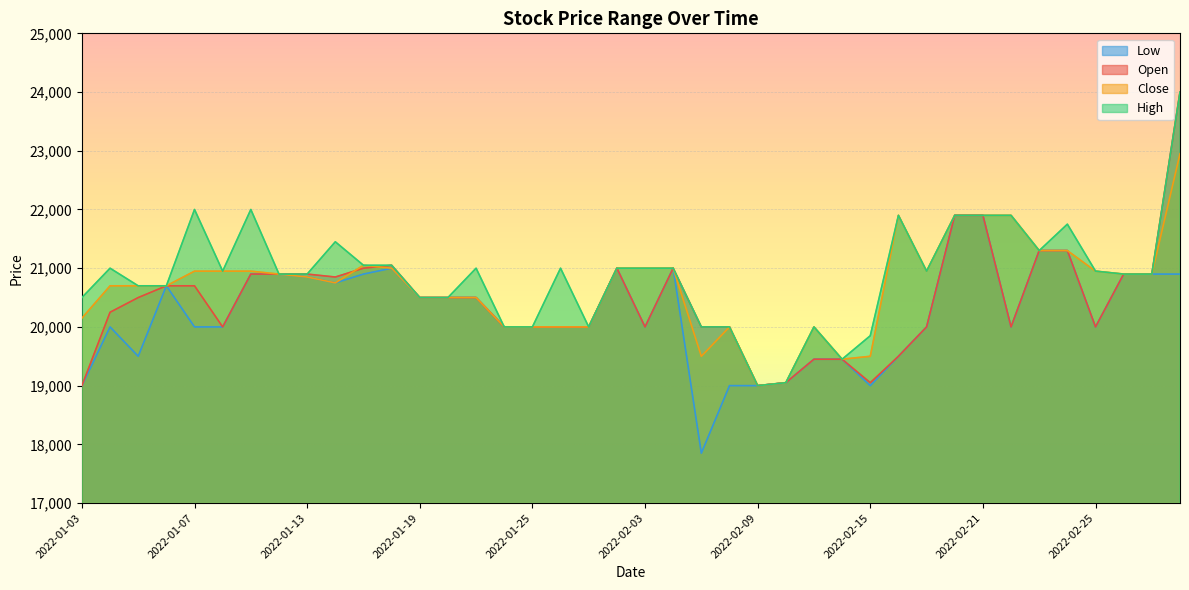

How many interior local peaks does the Close series have?

4